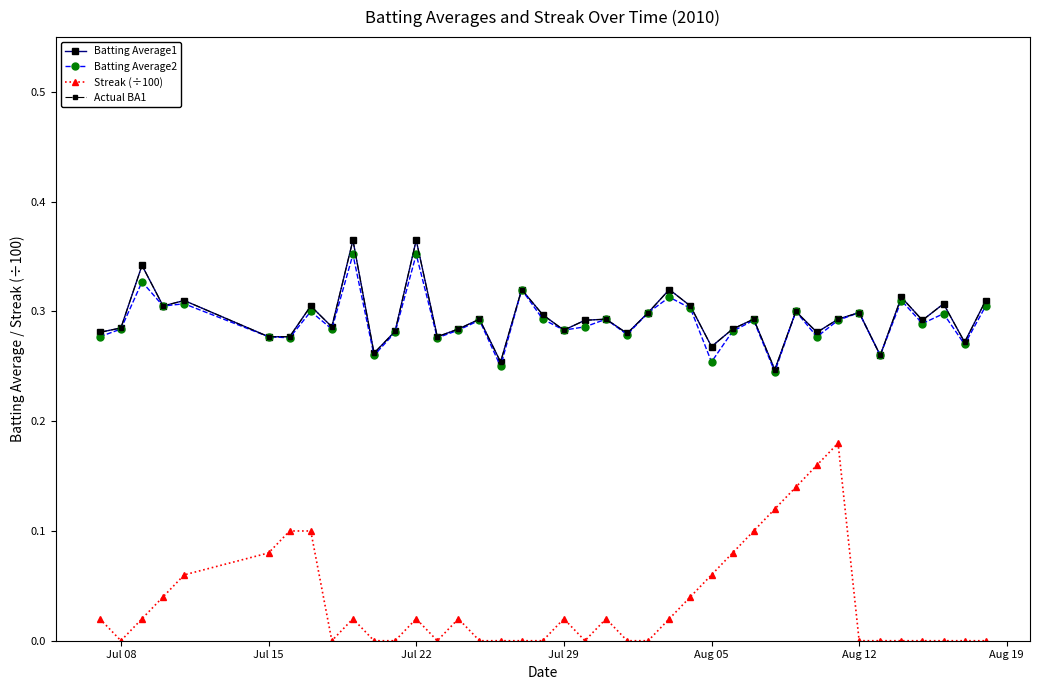

Rank the series by their maximum value, from lowest to highest.

Streak (÷100), Batting Average2, Batting Average1, Actual BA1